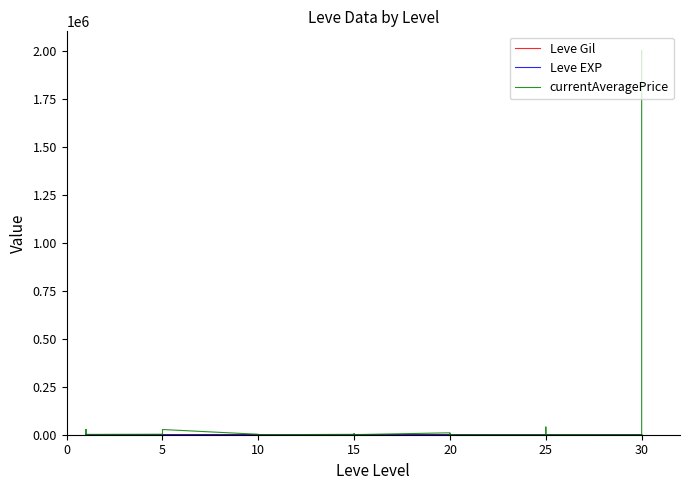

What is the greatest value displayed?

2000000